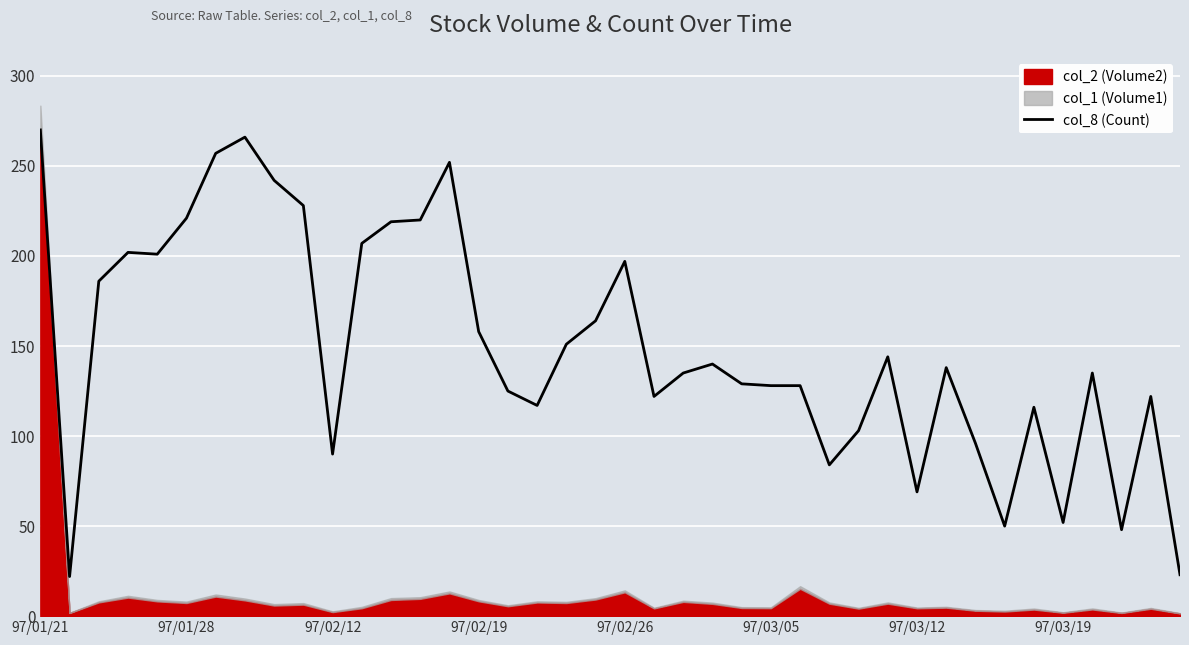

Is it true that the value at 19 is 100?

False